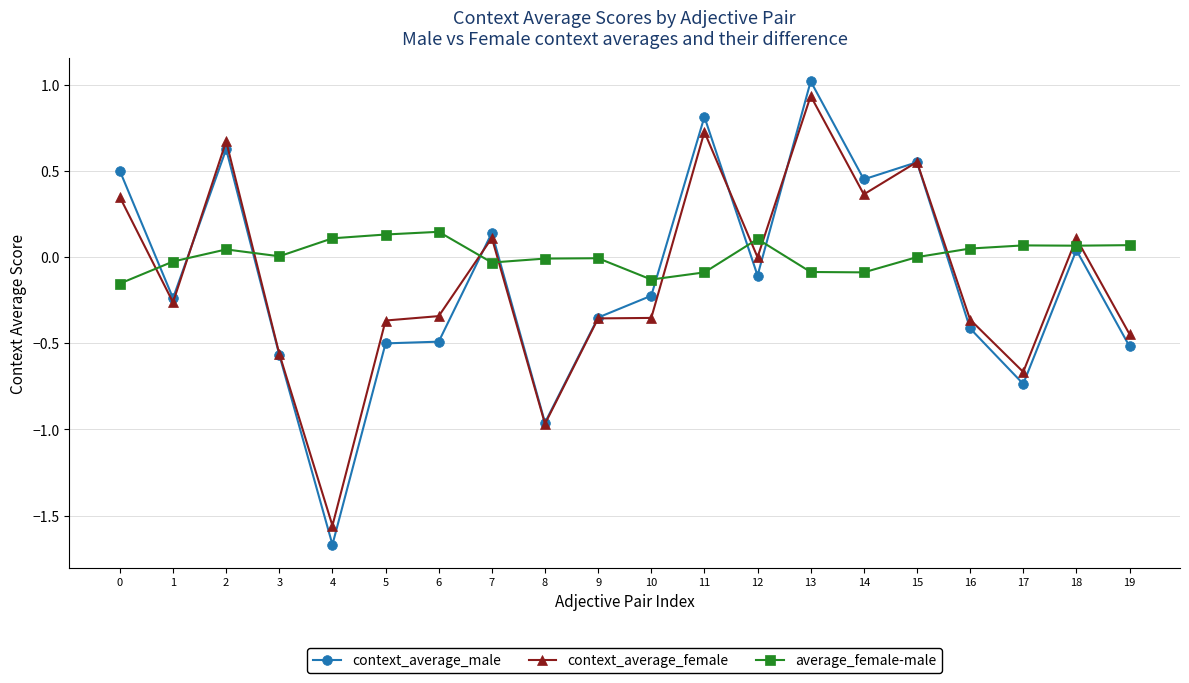

What value does the context_average_male series have at 5?

-0.5